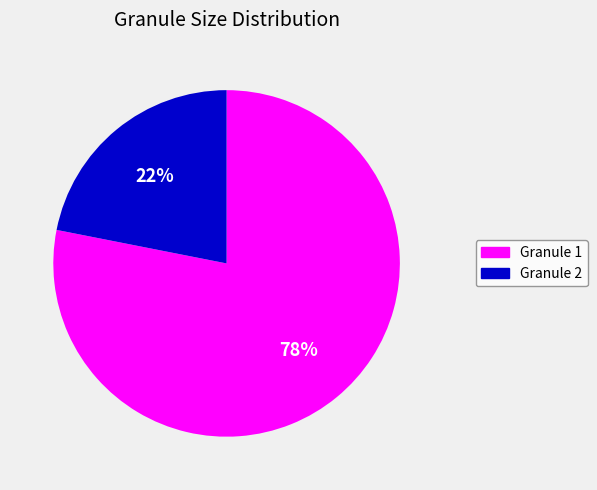

Count the number of slices in the pie.

2